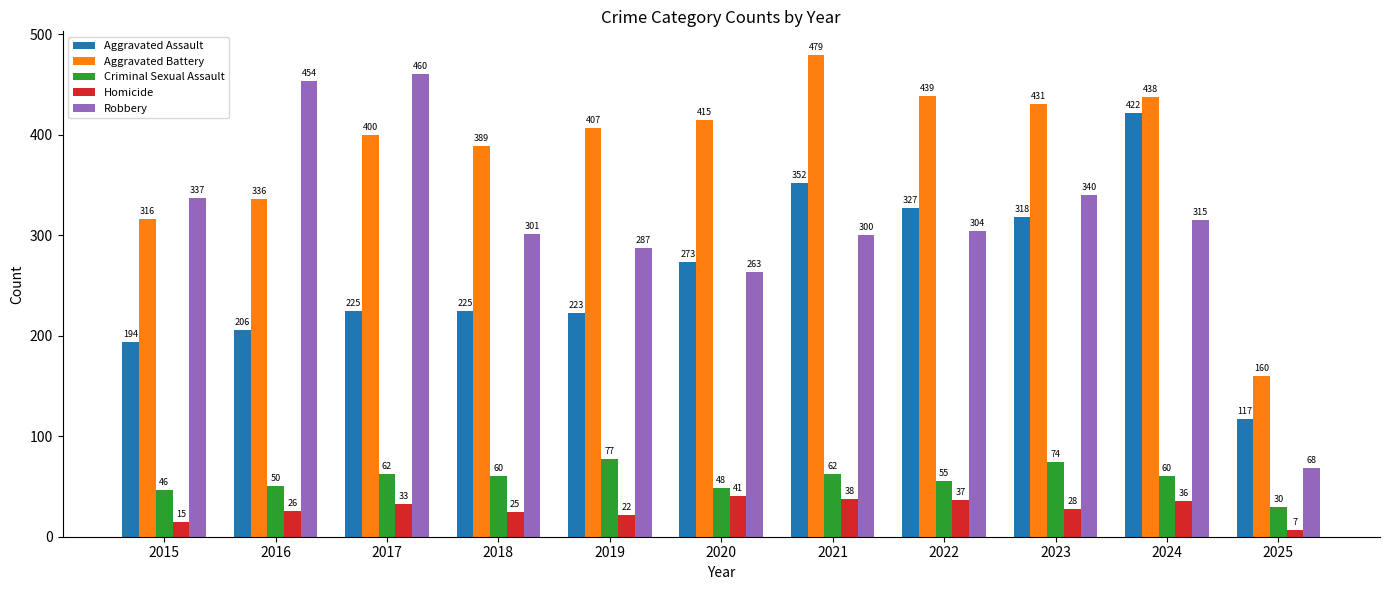

Which label corresponds to the largest value in the chart?

2021